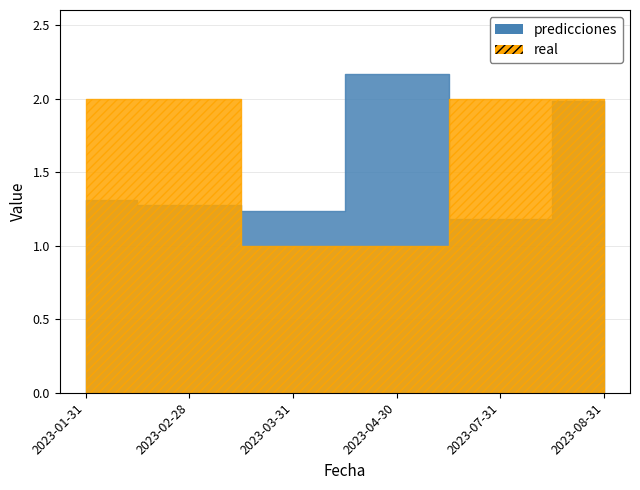

Rank the series at 2023-02-28 from highest to lowest value.

real, predicciones